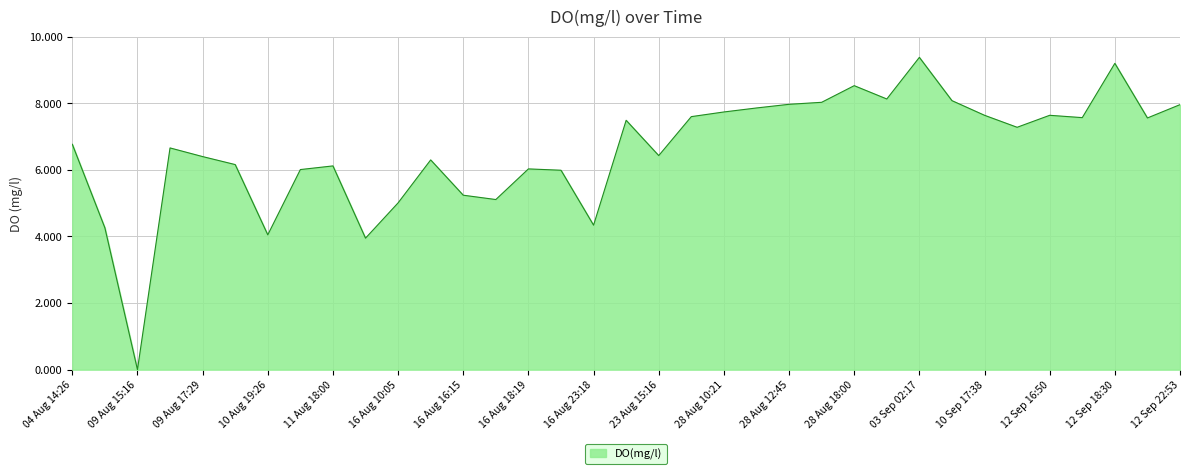

How many lines are shown in the chart?

1